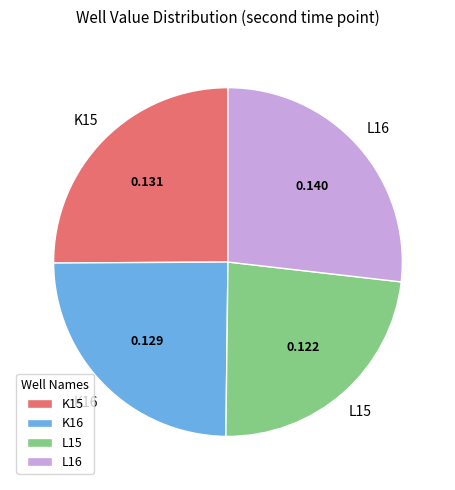

How many slices are in this pie chart?

4